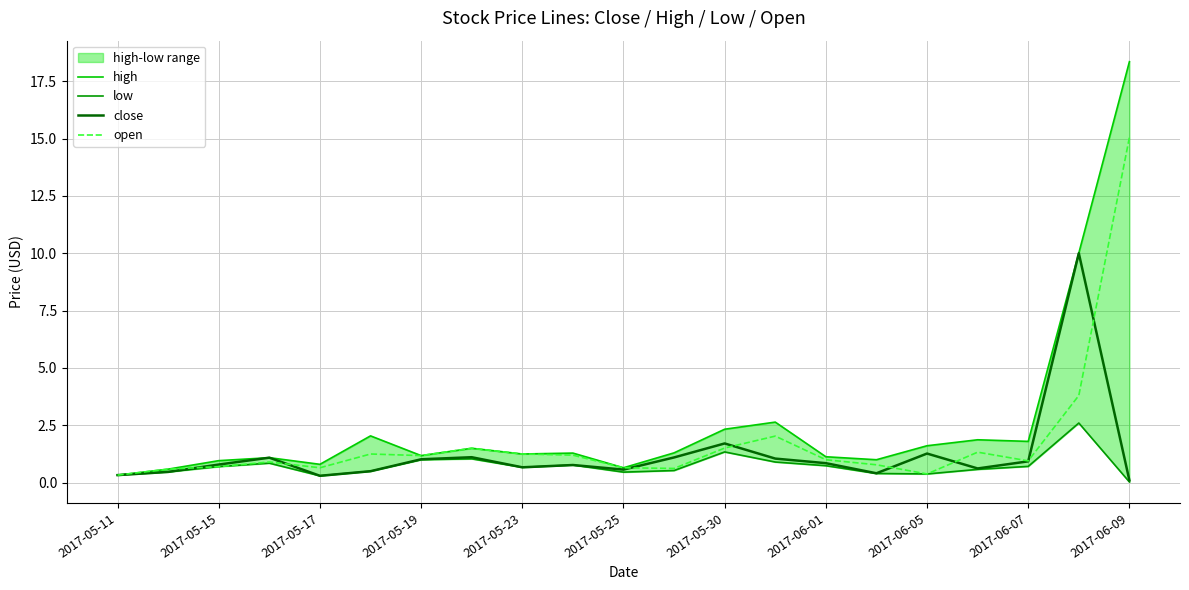

What is the highest value of the close series?

10.0